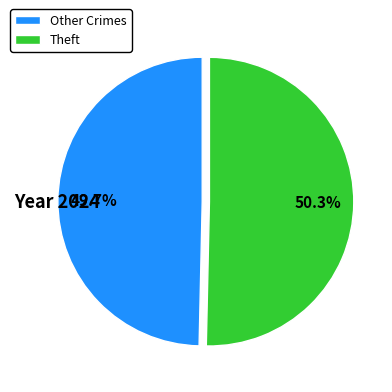

What is the ratio of the value at Theft to the value at Other Crimes?

1.0